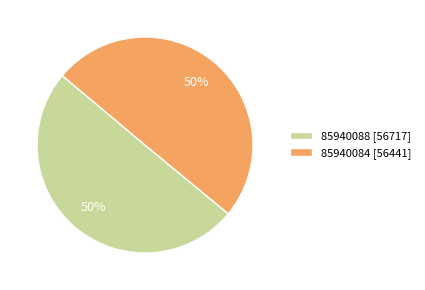

Is it true that 85940088 is 60% of the pie?

False